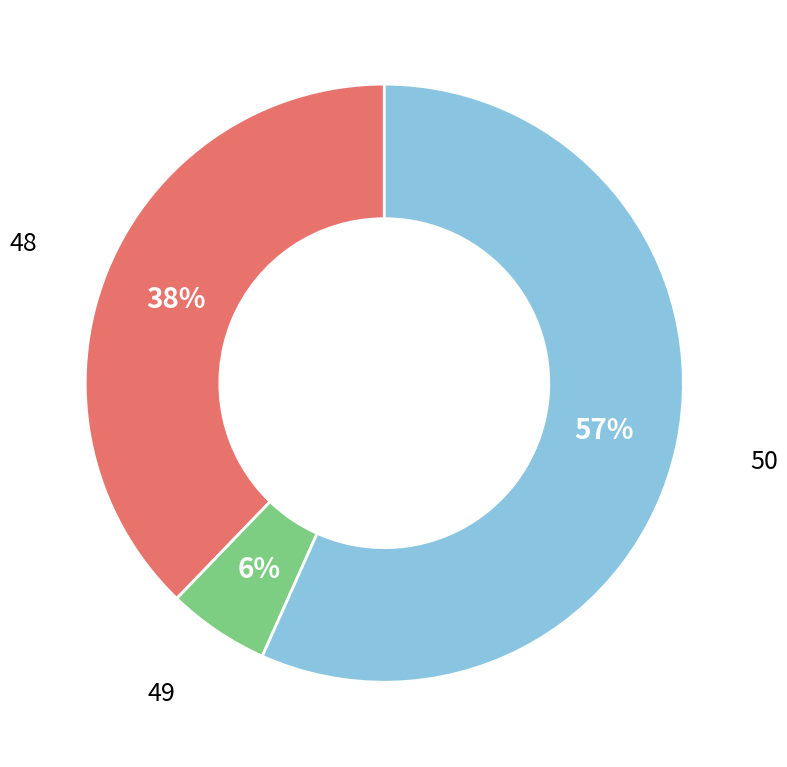

To the nearest percent, what is the average slice percentage?

33%